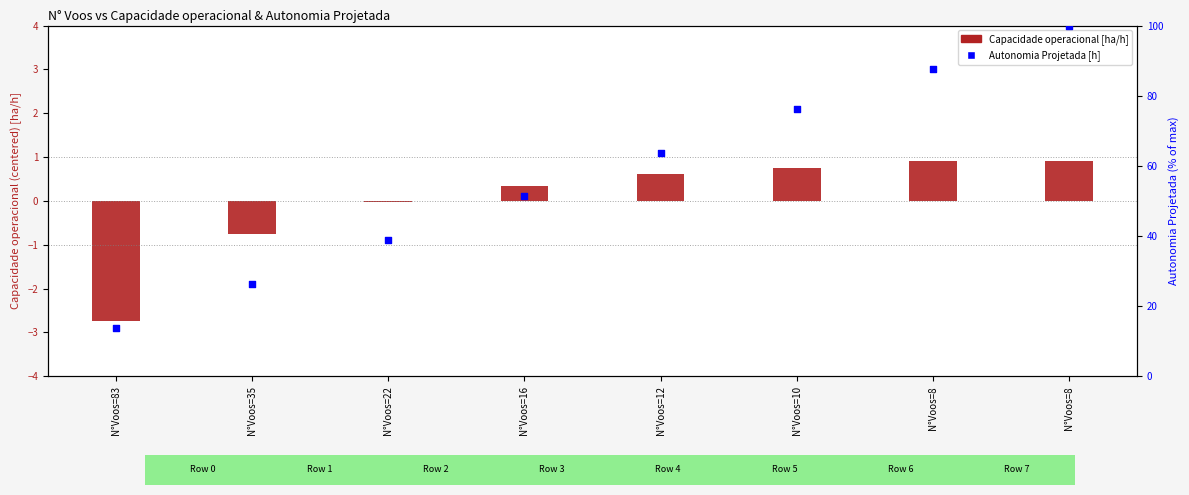

Which series contains the lowest Y value?

Capacidade operacional [ha/h]